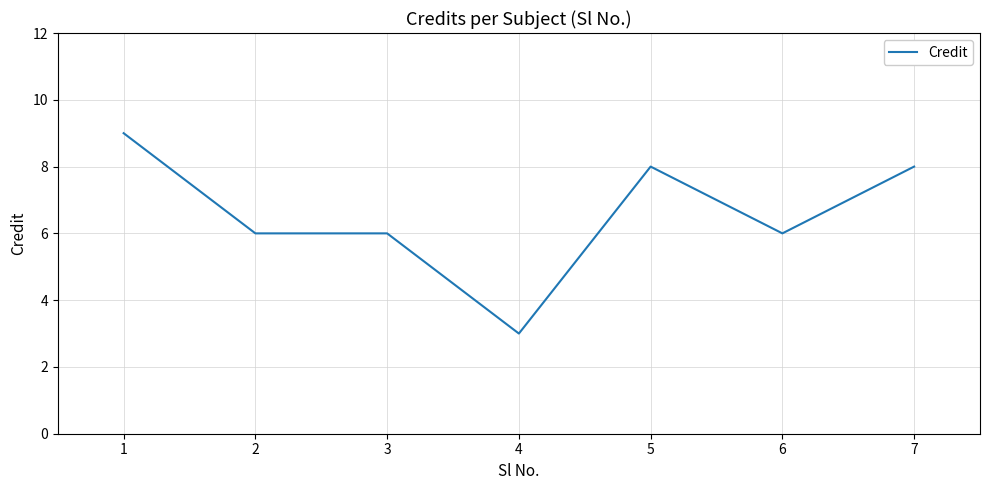

Which has a higher value, 2 or 5?

5